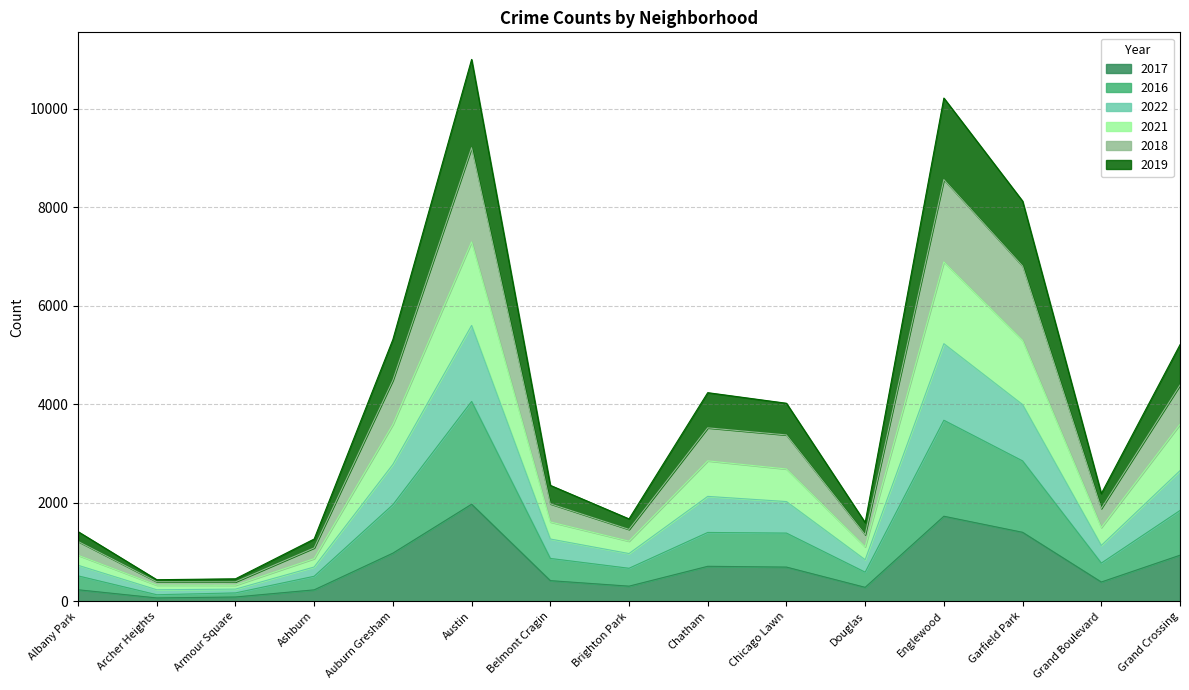

At which category does 2018 reach its first local peak?

Austin